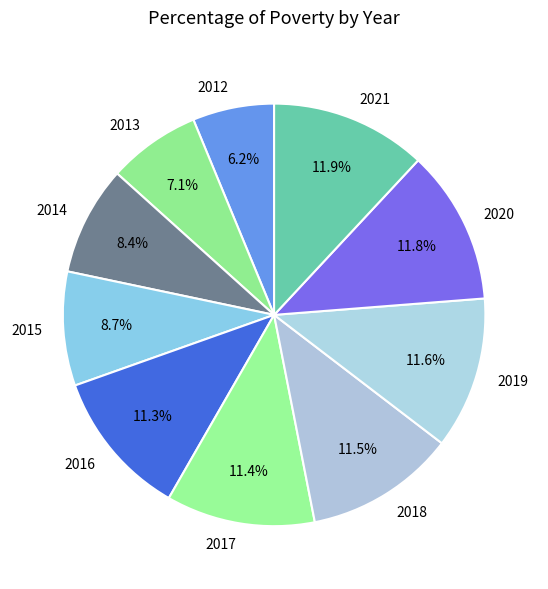

How many segments does this pie chart have?

10